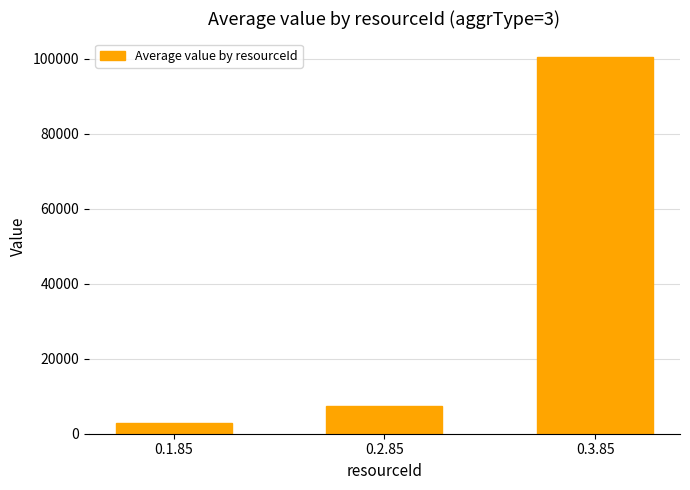

What is the change in value from 0.1.85 to 0.2.85?

+4556